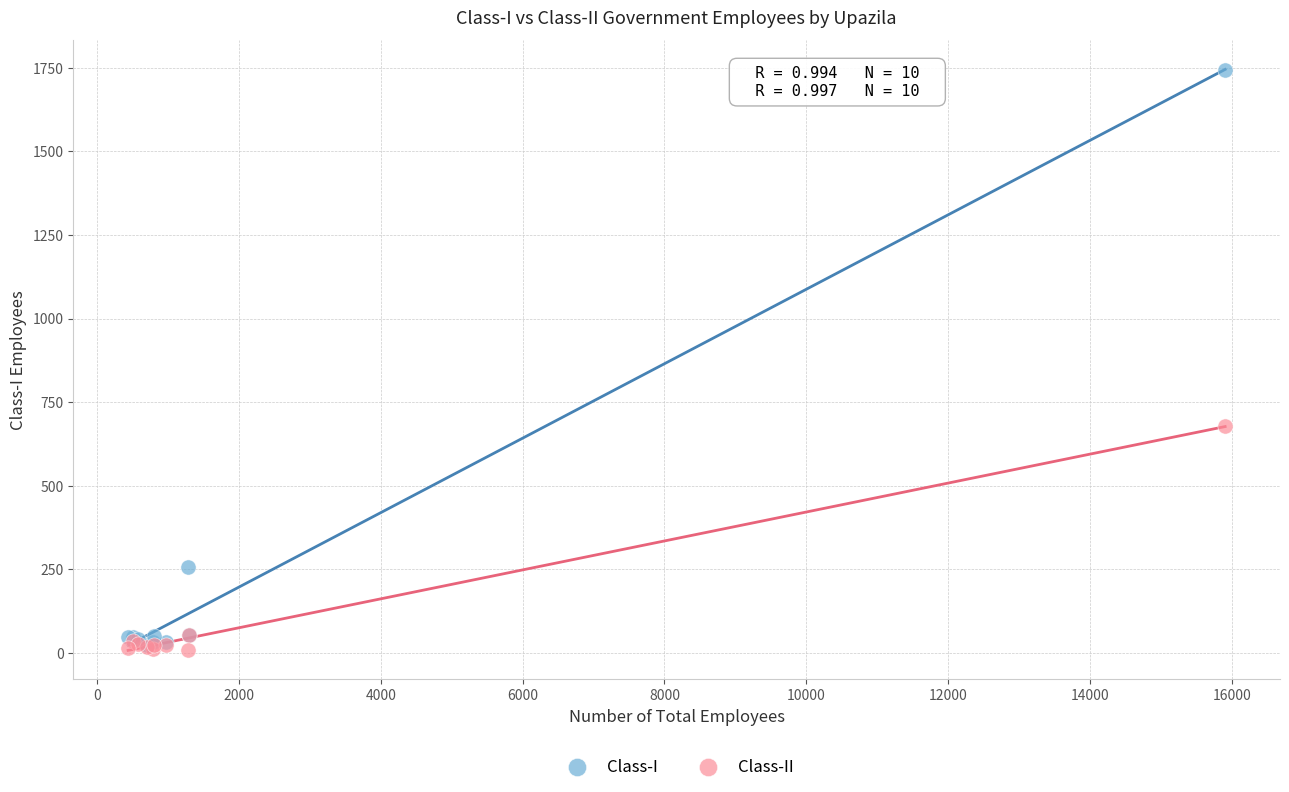

In the Class-I series, what Y value is closest to 884?

257